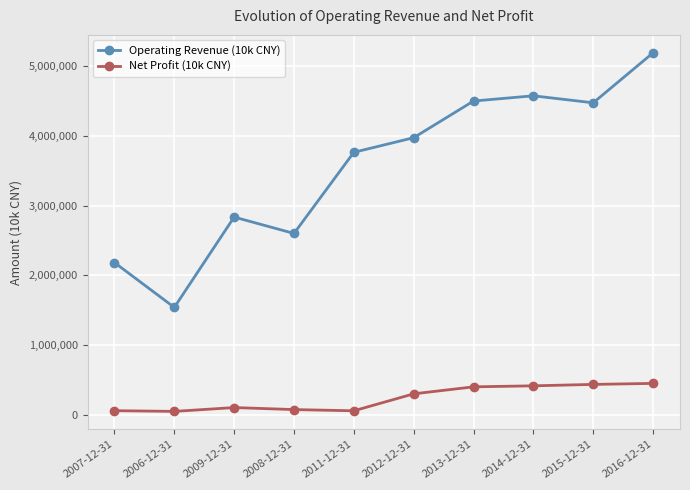

How many interior local peaks does the Operating Revenue (10k CNY) series have?

2